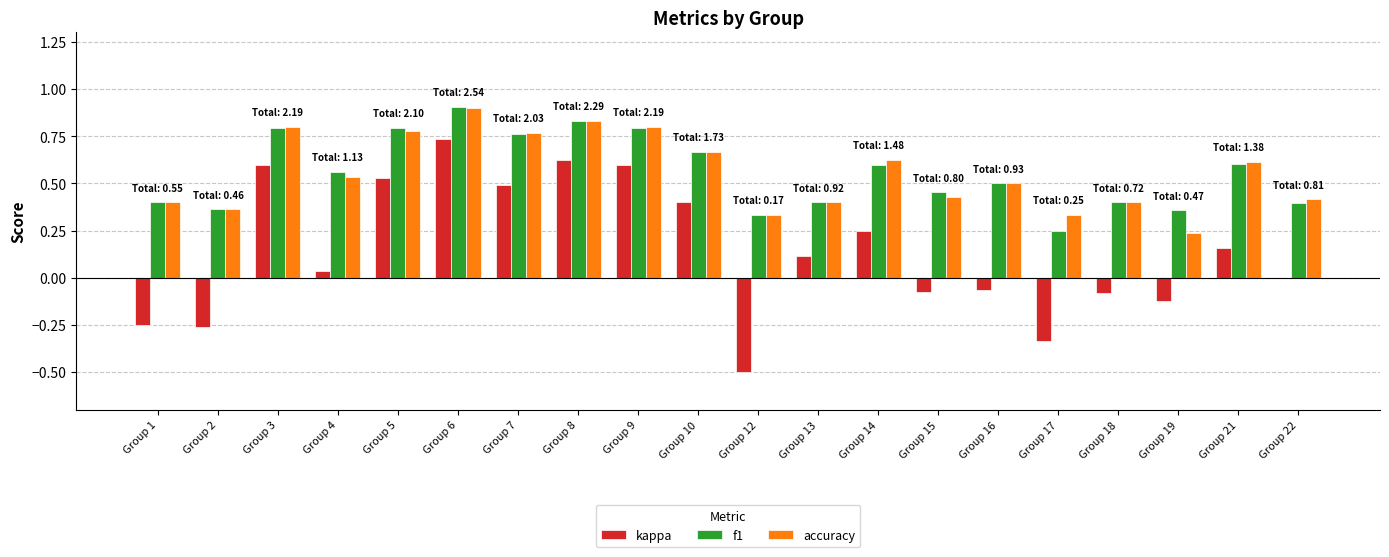

The f1 series shows 0.1 at Group 1. True or false?

False